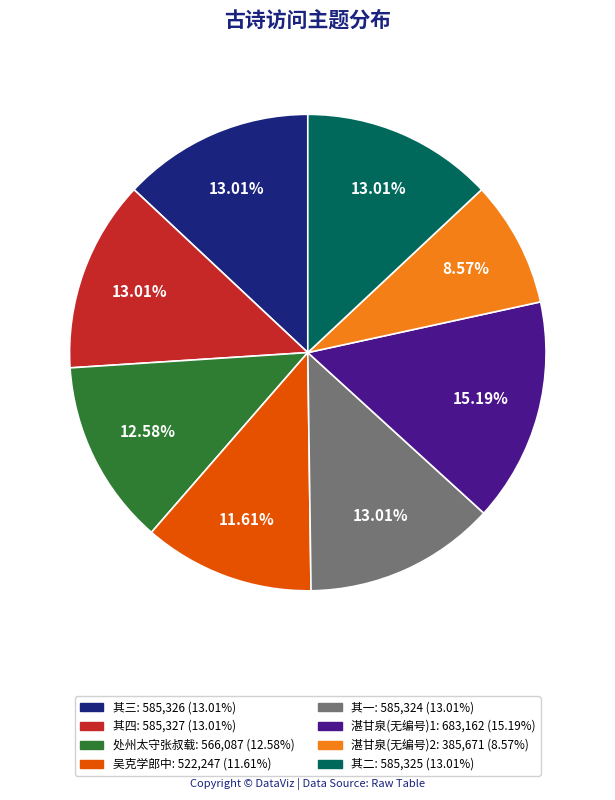

How many slices are in this pie chart?

8